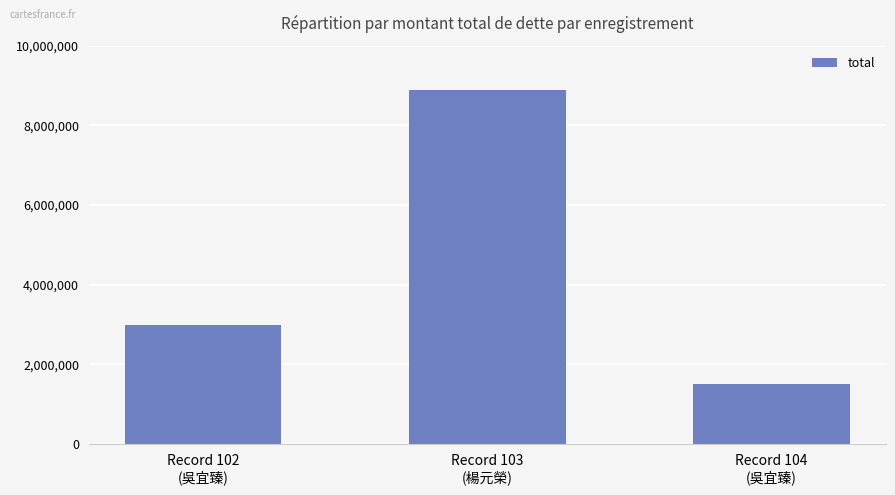

Count the number of categories in the chart.

3